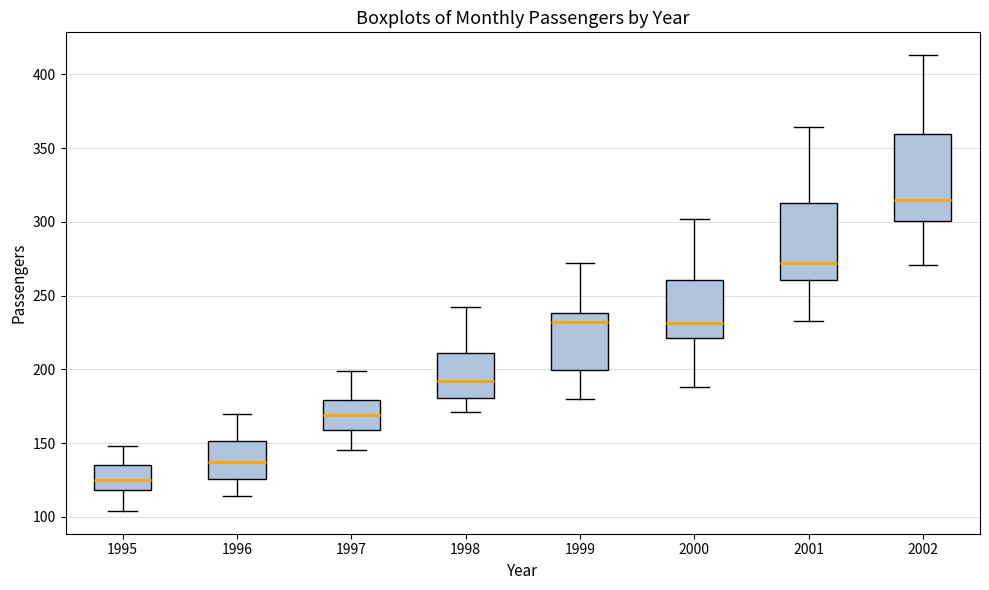

Reading left to right, transcribe this box plot: for each box, give where its median line is, the range the box spans, and where its two whiskers end, as read against the y-axis. The values are not printed on the chart, so give them approximately, as read against the axis.

1995: median 125, box 120 to 135, whiskers 105 to 150
1996: median 140, box 125 to 150, whiskers 115 to 170
1997: median 170, box 160 to 180, whiskers 145 to 200
1998: median 190, box 180 to 210, whiskers 170 to 240
1999: median 230, box 200 to 240, whiskers 180 to 270
2000: median 230, box 220 to 260, whiskers 190 to 300
2001: median 270, box 260 to 315, whiskers 235 to 365
2002: median 315, box 300 to 360, whiskers 270 to 415